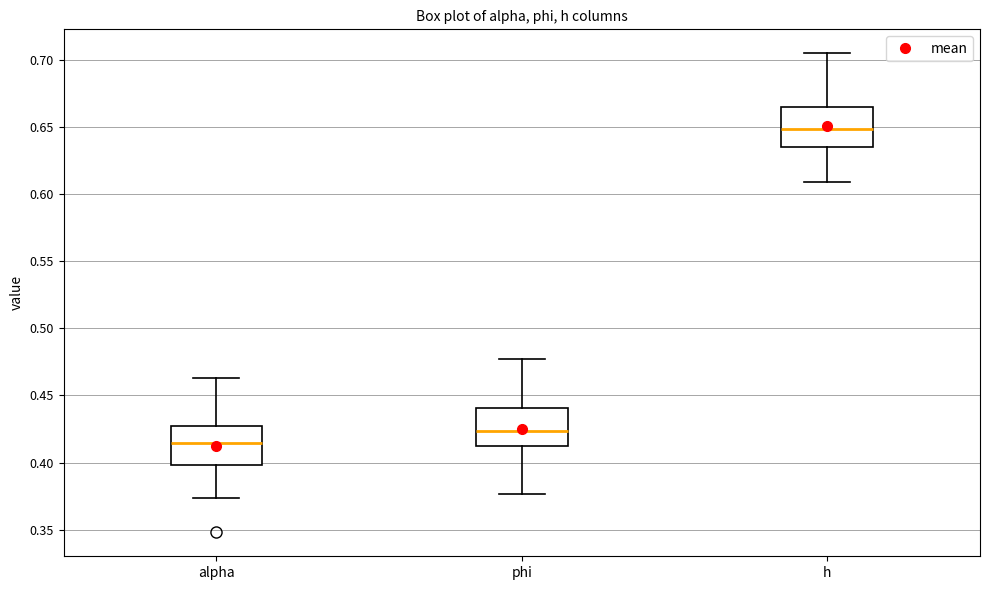

Reading left to right, read every box against the y-axis: the position of its median line, the range the box covers, and the ends of its whiskers. The values are not printed on the chart, so give them approximately, as read against the axis.

alpha: median 0.415, box 0.400 to 0.425, whiskers 0.375 to 0.465
phi: median 0.425, box 0.415 to 0.440, whiskers 0.375 to 0.475
h: median 0.650, box 0.635 to 0.665, whiskers 0.610 to 0.705